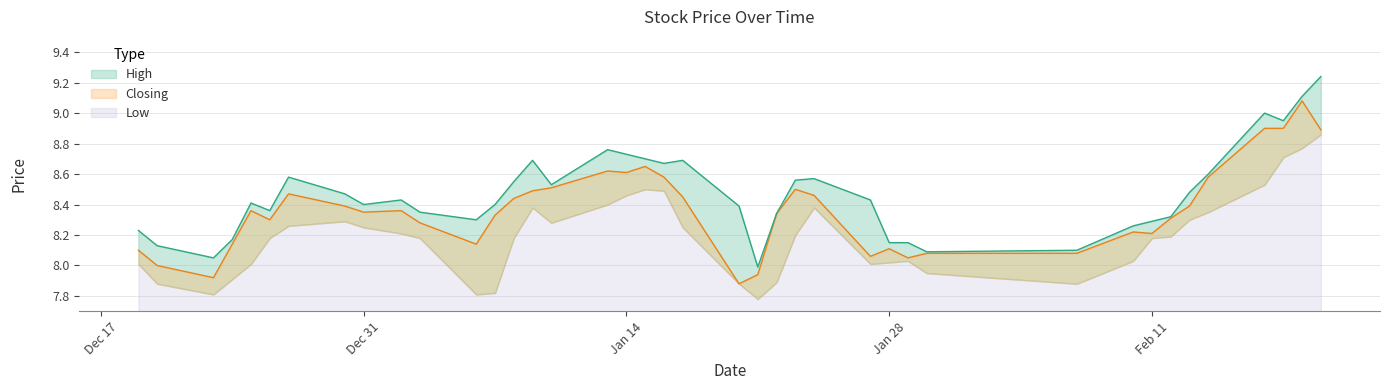

Which series has the largest range (max minus min)?

High